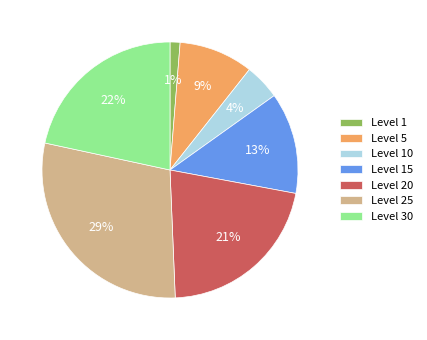

The Level 5 slice represents 9% of the pie. True or false?

True